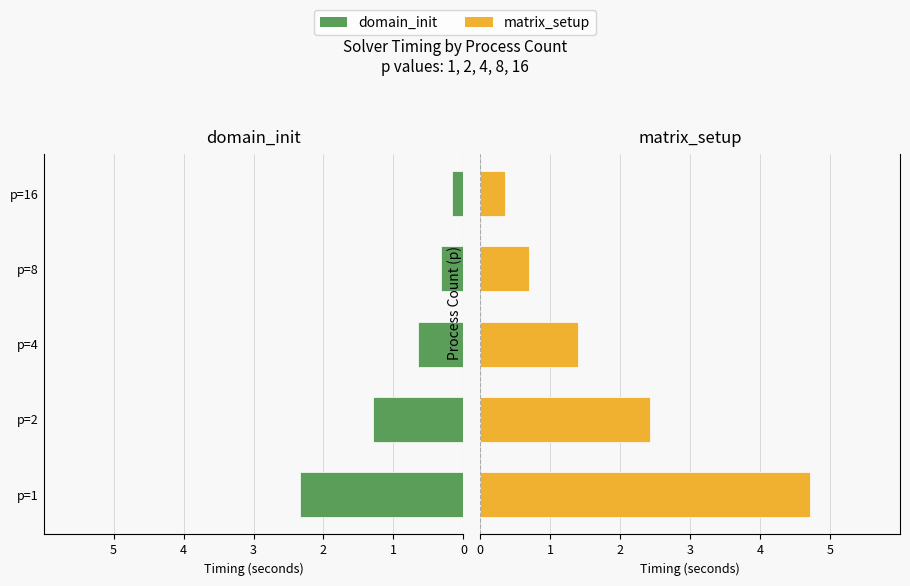

How many values in the matrix_setup series exceed 1?

3